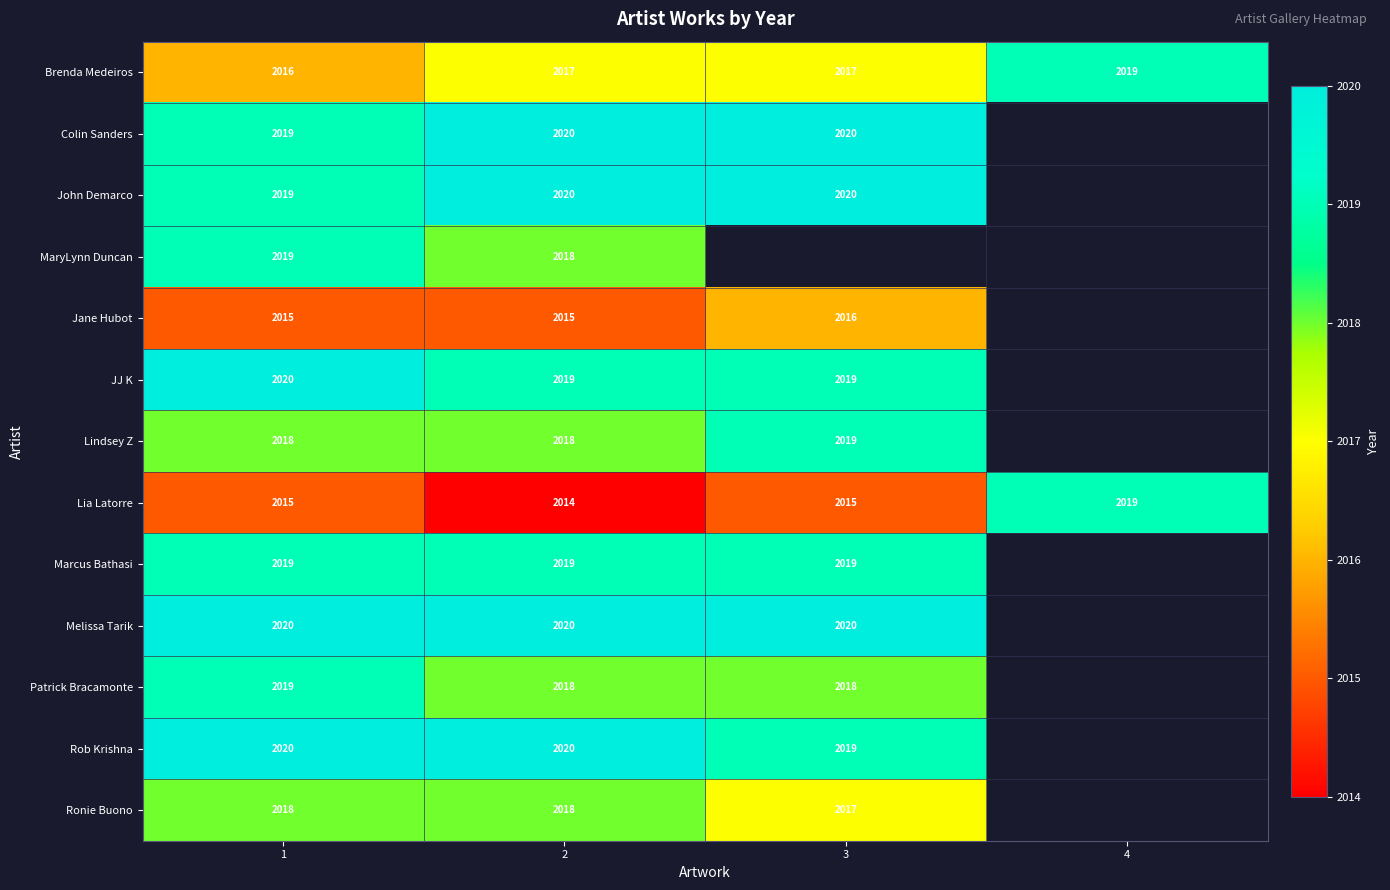

Which category has the lowest value across all series?

2